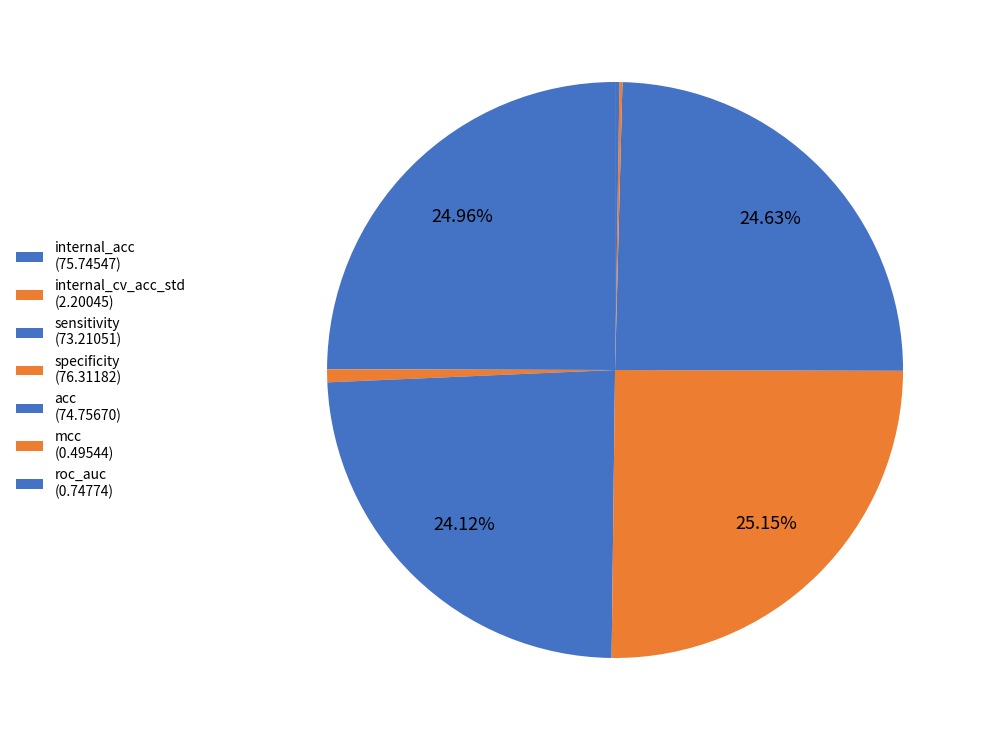

What is the change in value from internal_acc to sensitivity?

-2.5